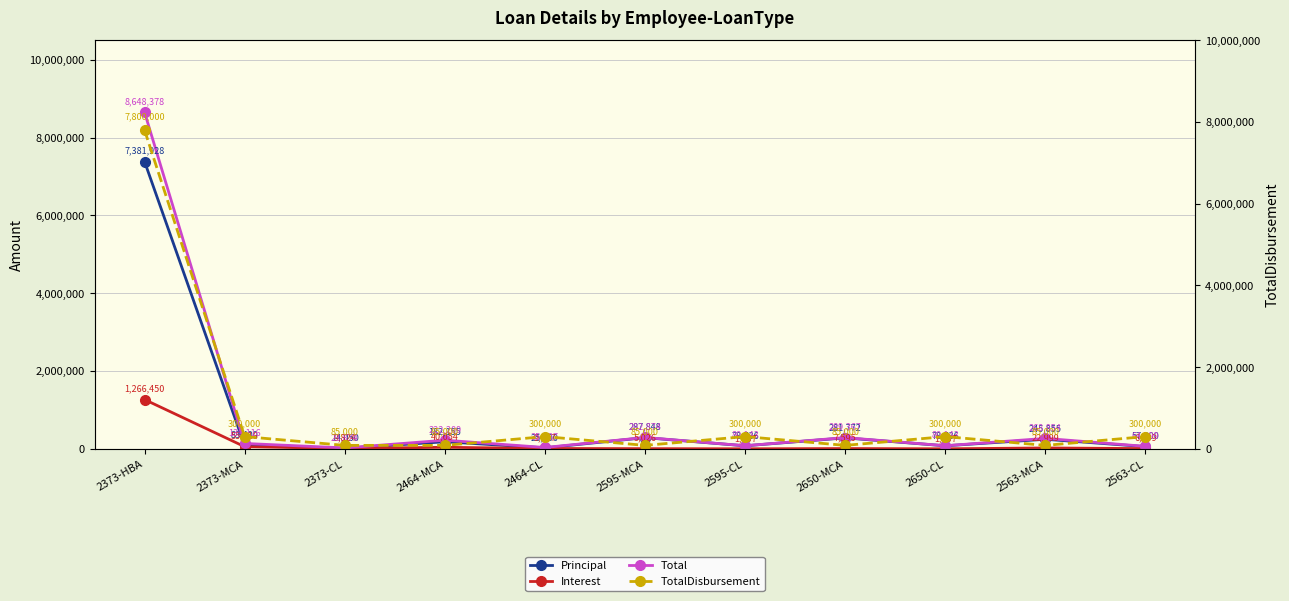

Rank the series at 2464-CL from lowest to highest value.

Interest, Principal, Total, TotalDisbursement